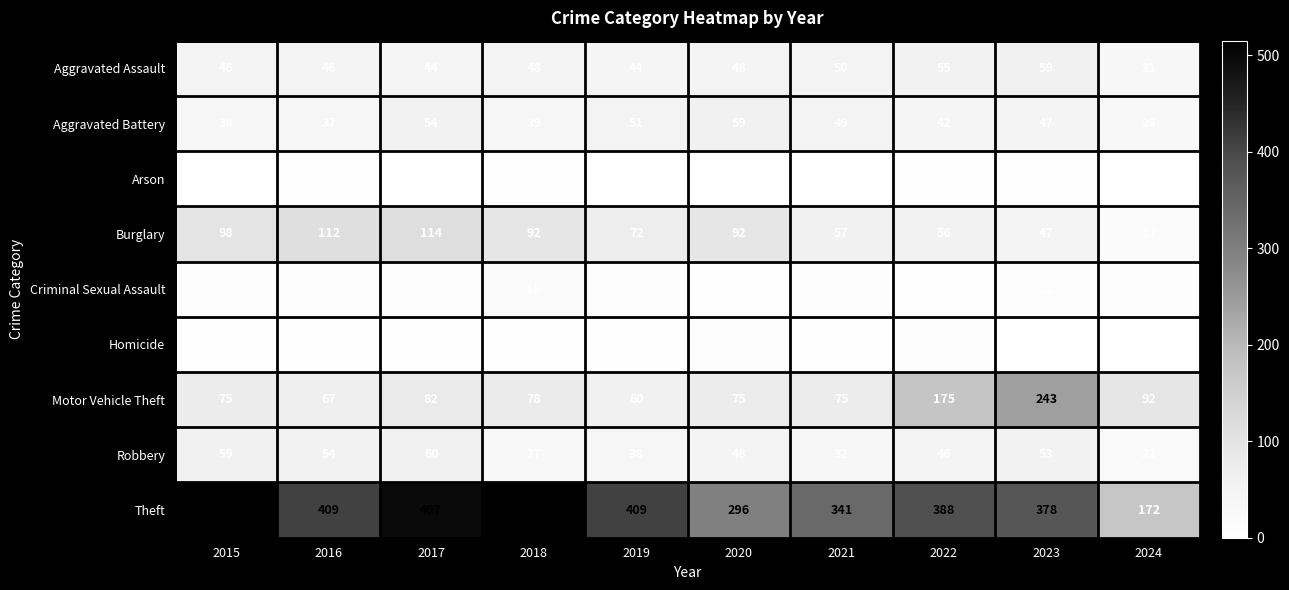

At which label does Aggravated Assault reach its minimum?

2024